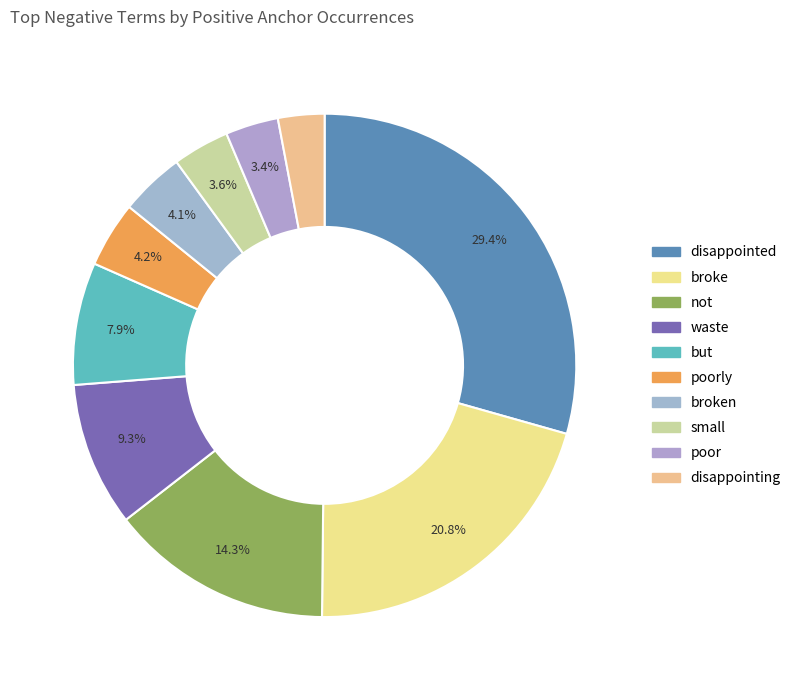

Which slice is the largest?

disappointed